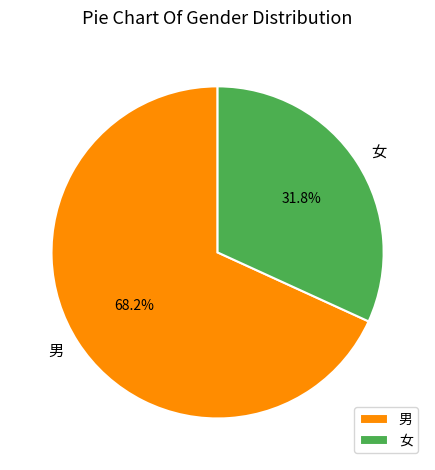

Between 女 and 男, which is larger?

男